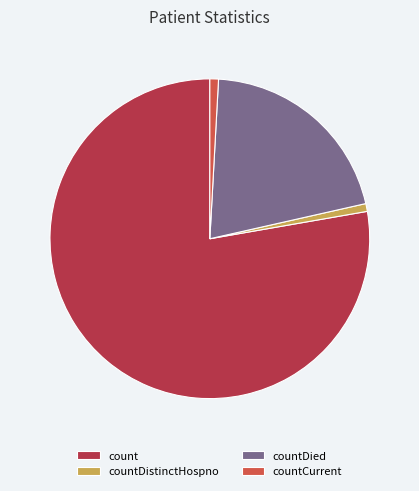

The countDistinctHospno slice represents 1% of the pie. True or false?

True